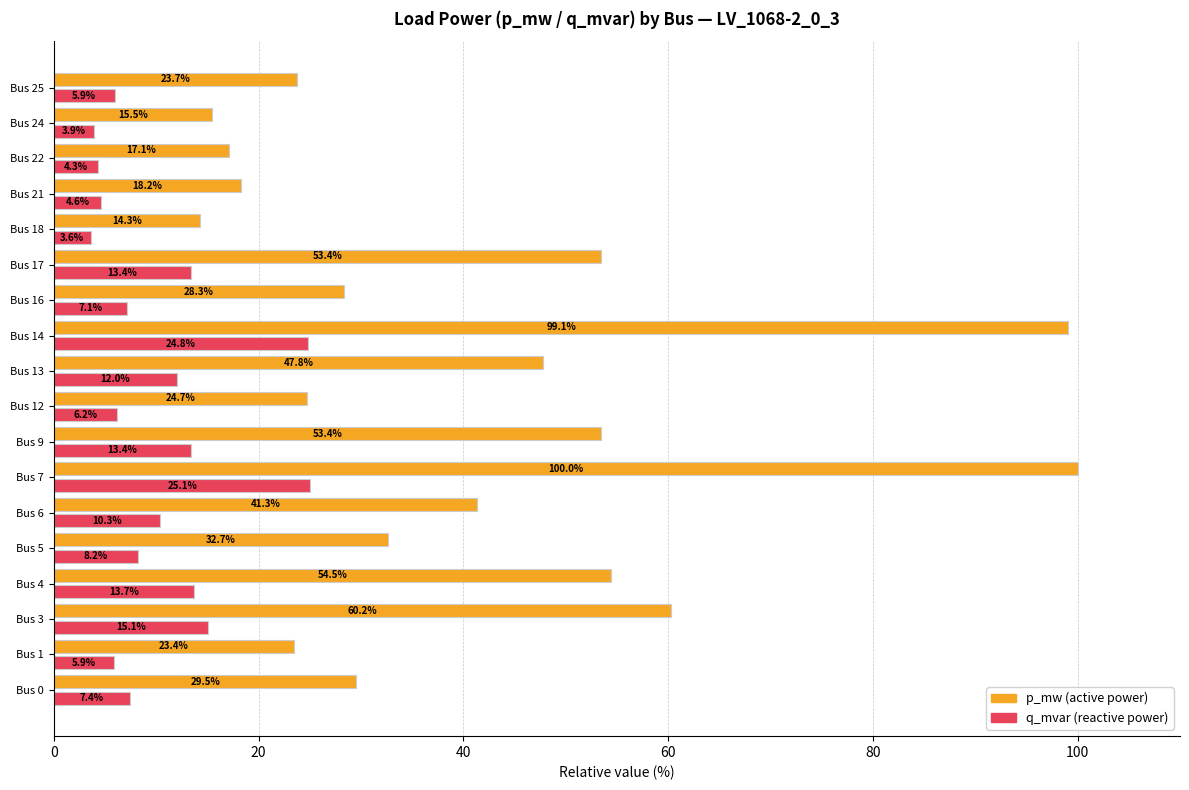

What is the difference between the highest and lowest values at Bus 4?

40.8